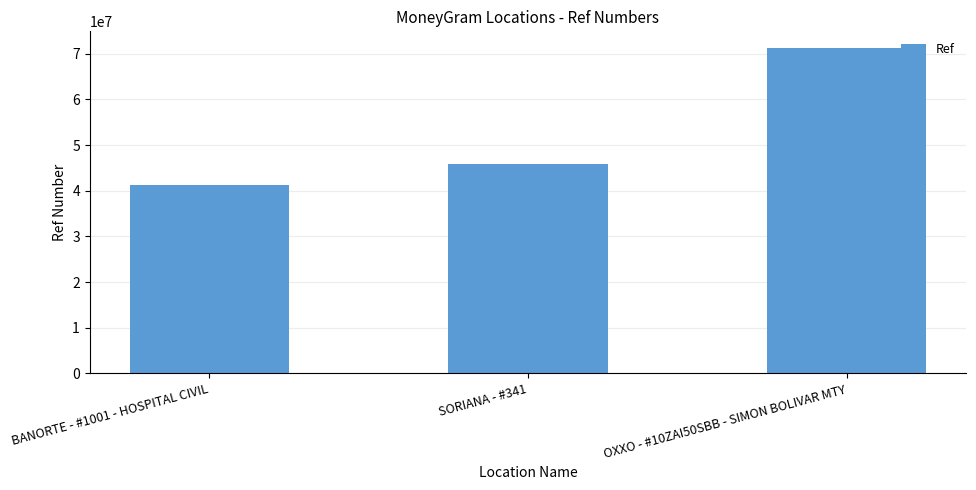

Approximately how many times larger is the value at SORIANA - #341 compared to BANORTE - #1001 - HOSPITAL CIVIL?

1.1